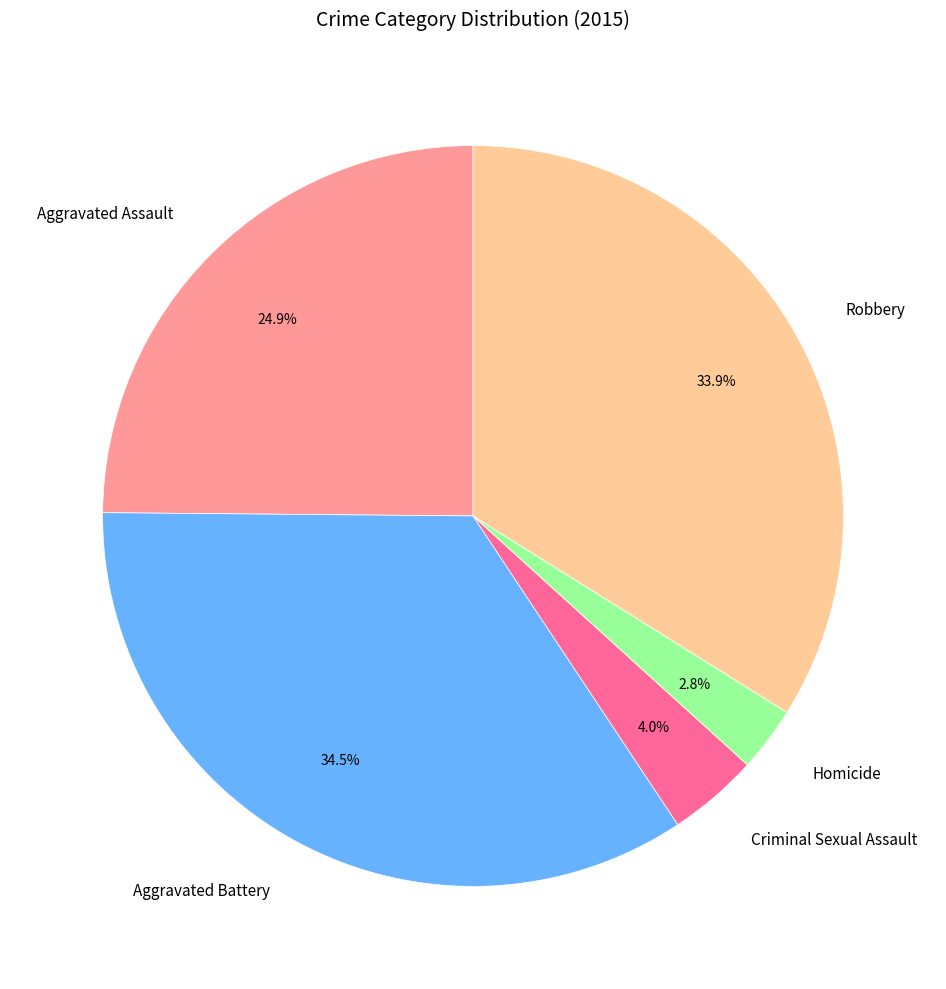

To the nearest percent, what is the average slice percentage?

20%